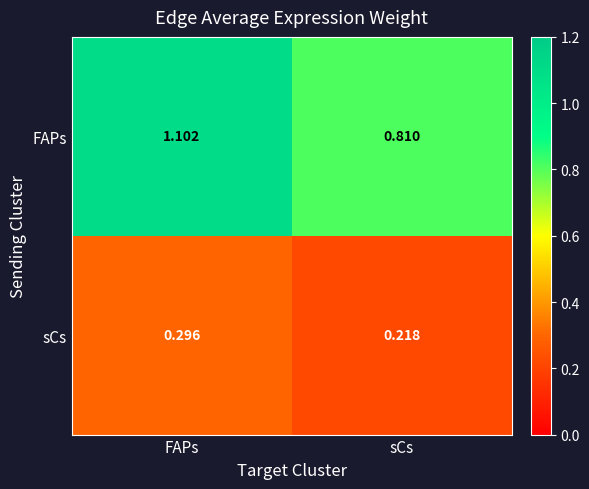

Between FAPs and sCs, which series saw the biggest shift?

FAPs